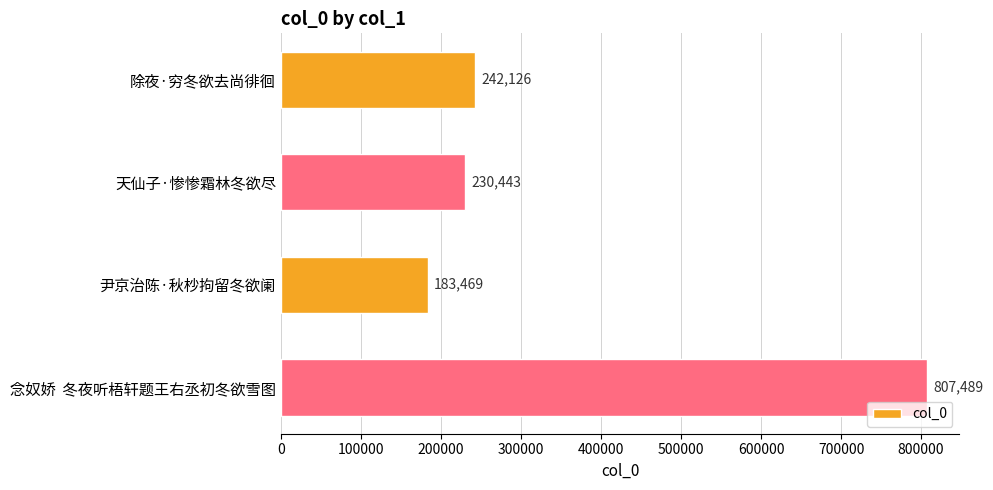

Rank the categories by value from lowest to highest.

尹京治陈·秋杪拘留冬欲阑, 天仙子·惨惨霜林冬欲尽, 除夜·穷冬欲去尚徘徊, 念奴娇  冬夜听梧轩题王右丞初冬欲雪图